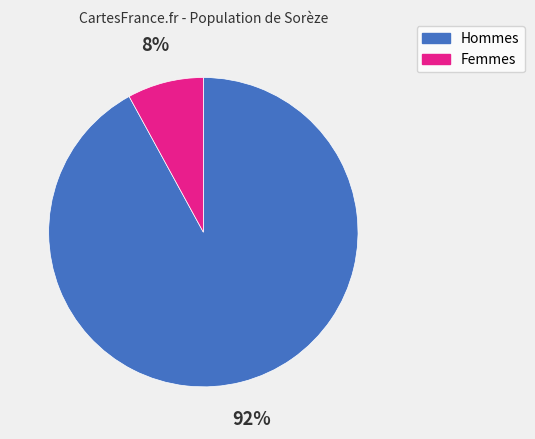

To the nearest percent, what is the combined percentage of Hommes and Femmes?

100%